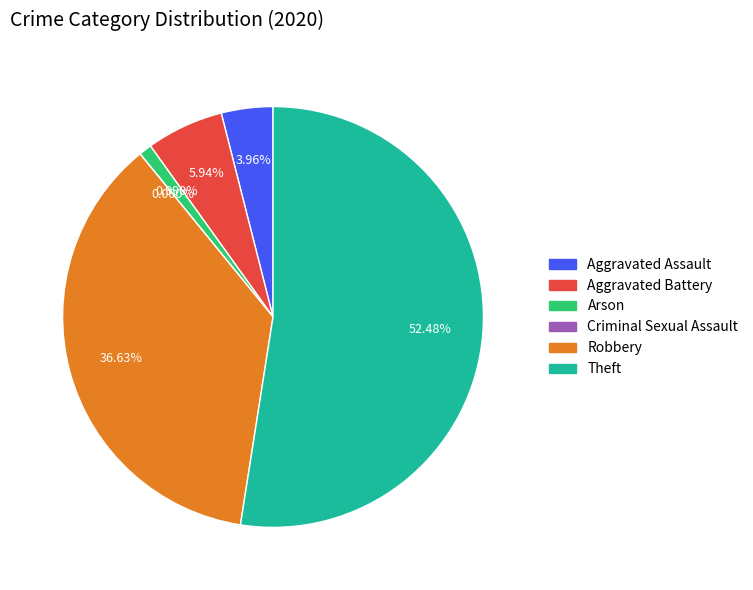

To the nearest percent, what is the combined percentage of Robbery and Criminal Sexual Assault?

37%